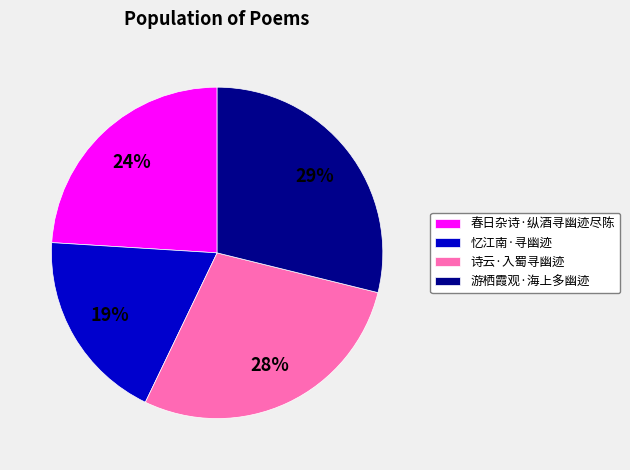

To the nearest percent, what is the combined percentage of 游栖霞观·海上多幽迹 and 诗云·入蜀寻幽迹?

57%